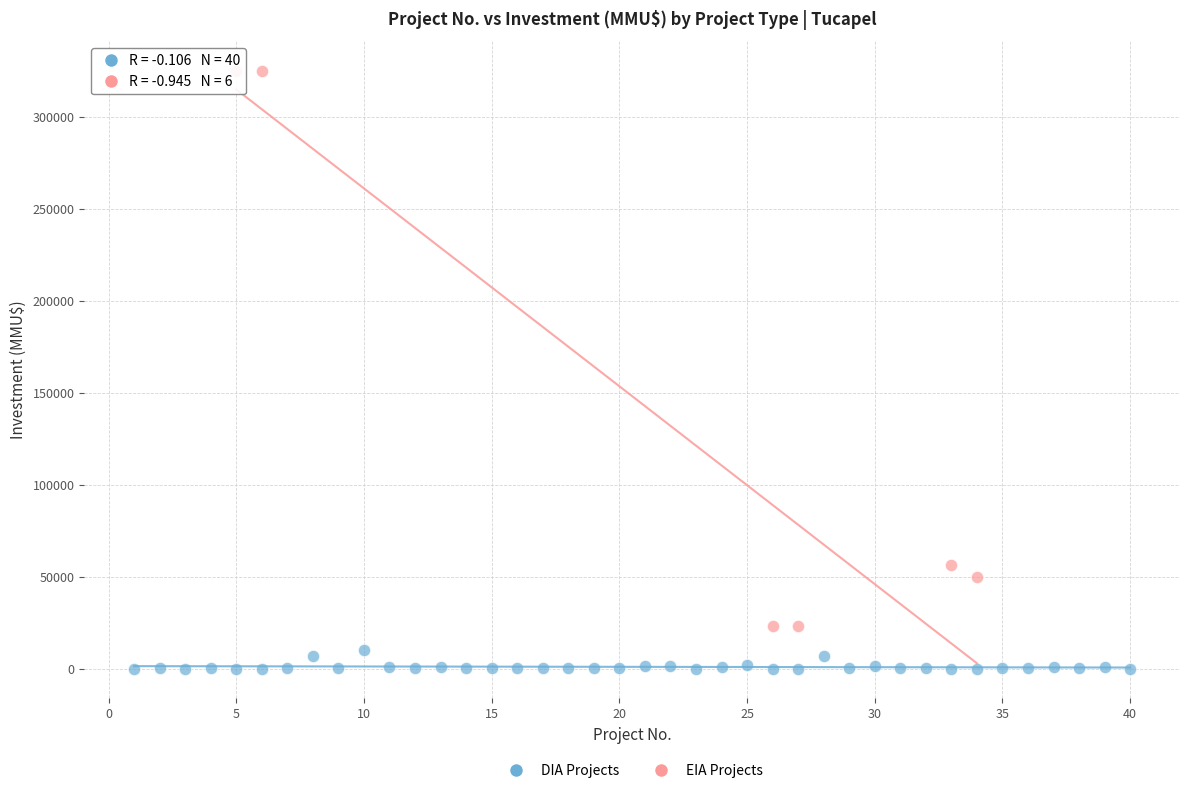

Which series contains the lowest Y value?

DIA Projects